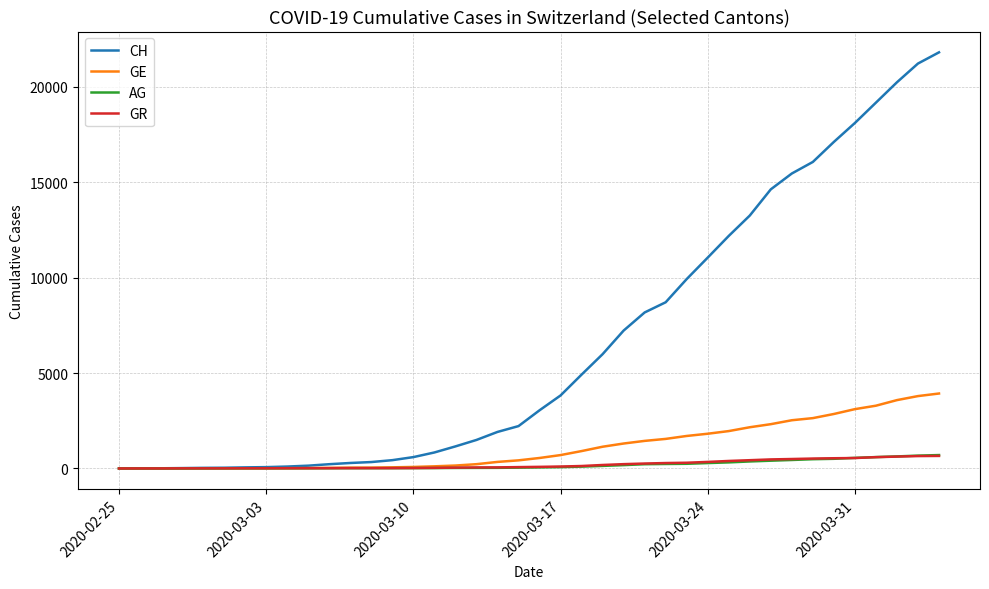

Which series has the largest range (max minus min)?

CH